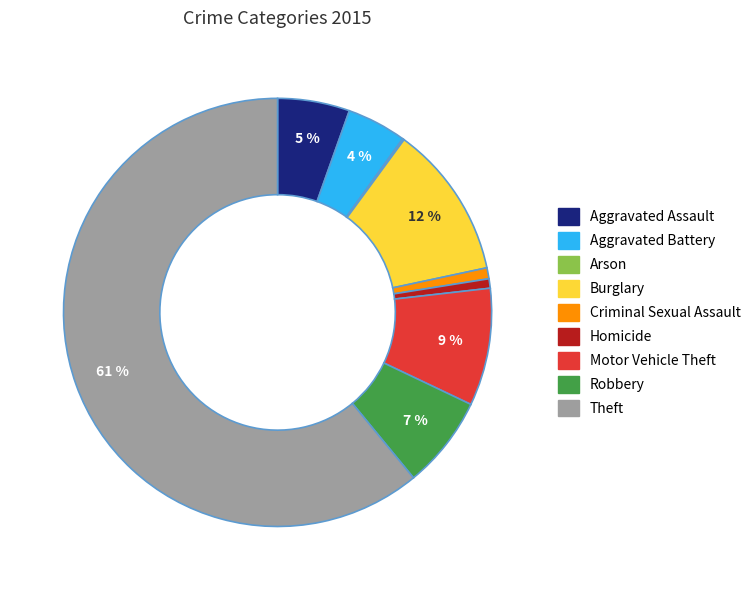

Which category has the biggest portion of the pie?

Theft